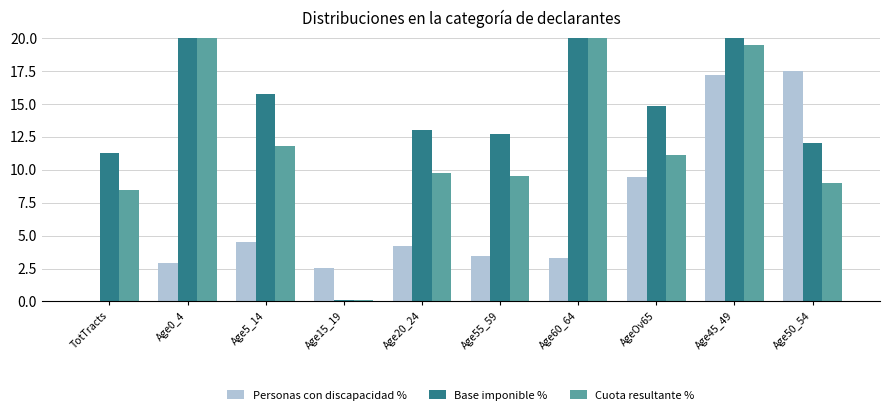

At how many categories does at least one series exceed 50?

2